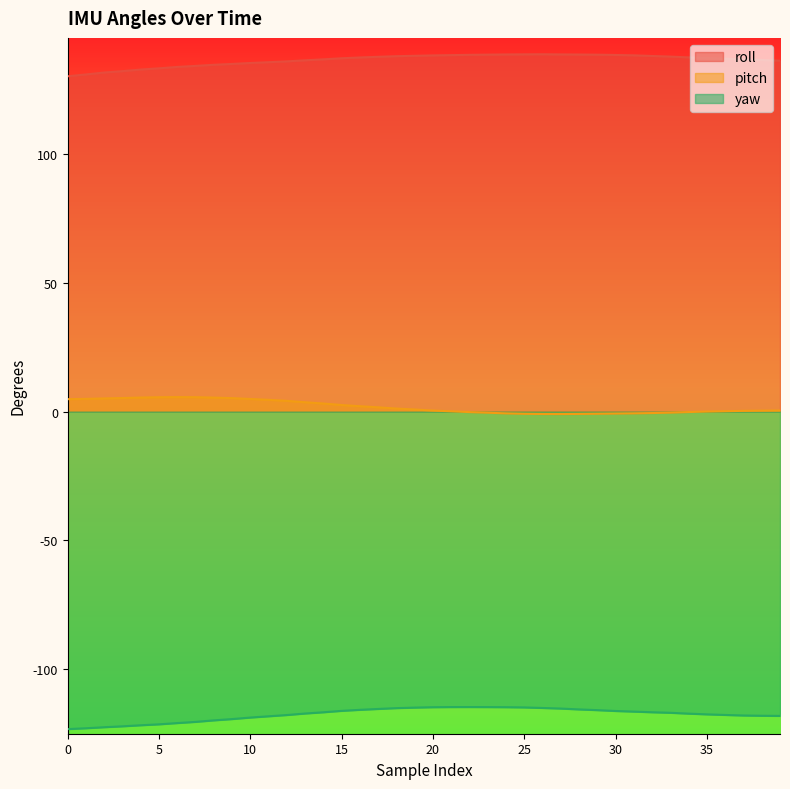

How many data points in roll are less than 137?

19